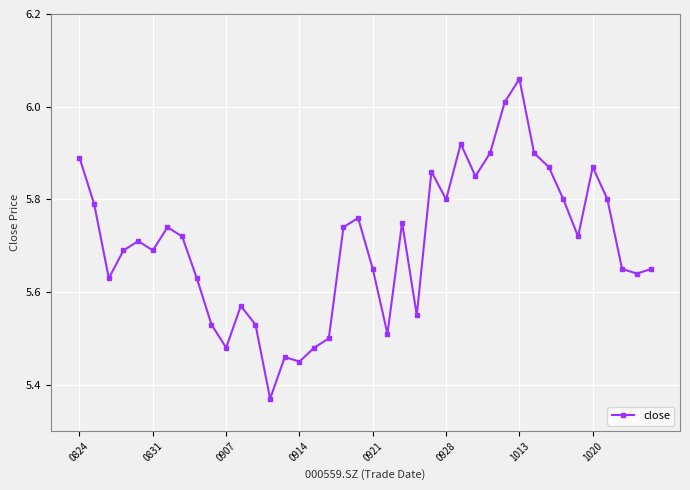

True or false: there are more than 1 points higher than both neighbors.

True